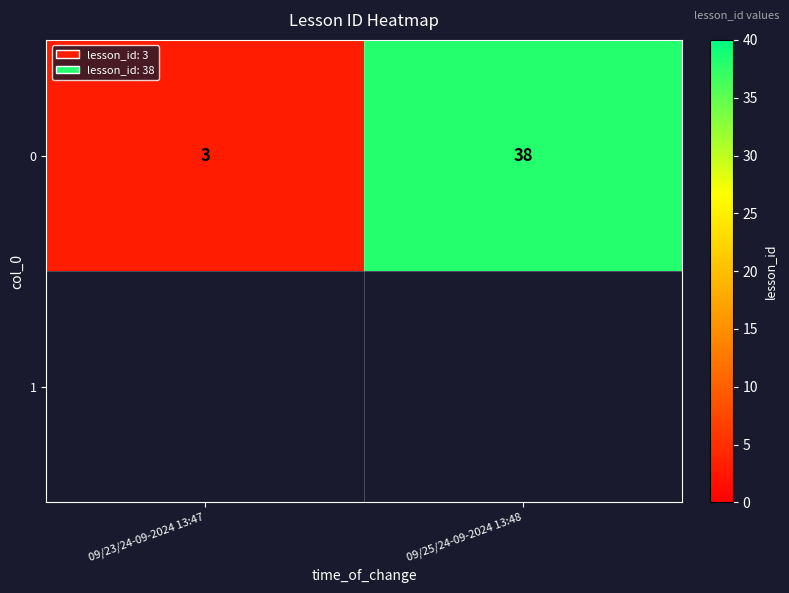

Between 09/25/24-09-2024 13:48 and 09/23/24-09-2024 13:47, which is larger?

09/25/24-09-2024 13:48